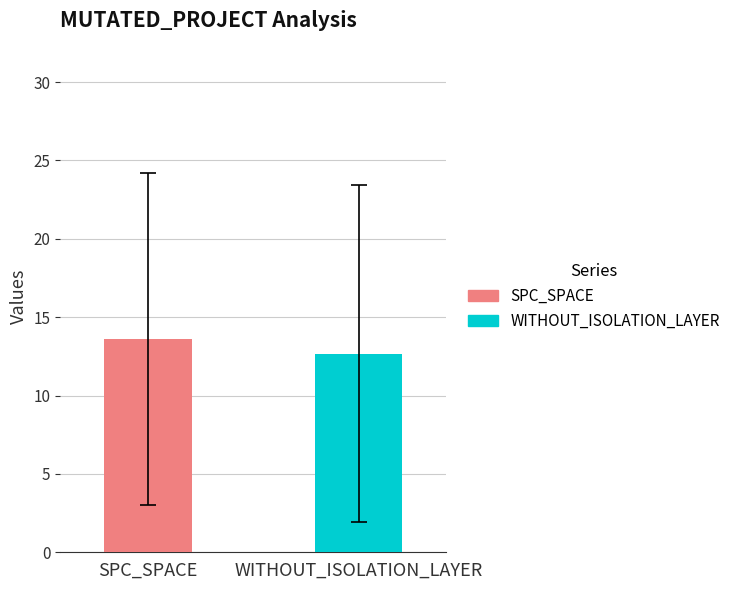

What is the smallest value displayed?

12.7